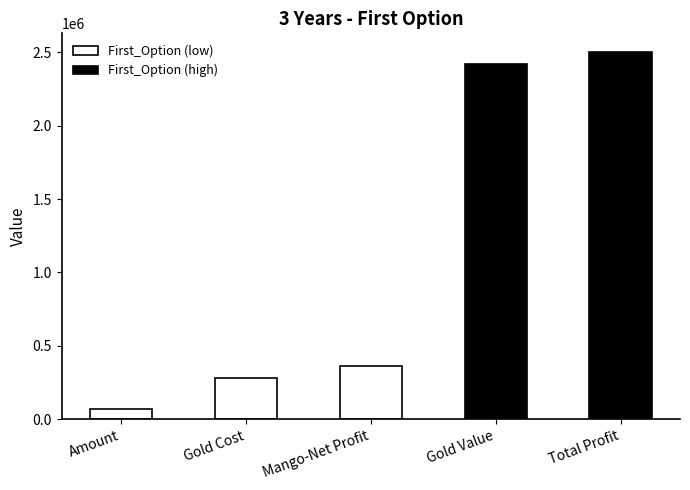

Is it true that the value at Total Profit is 1360061.3?

False